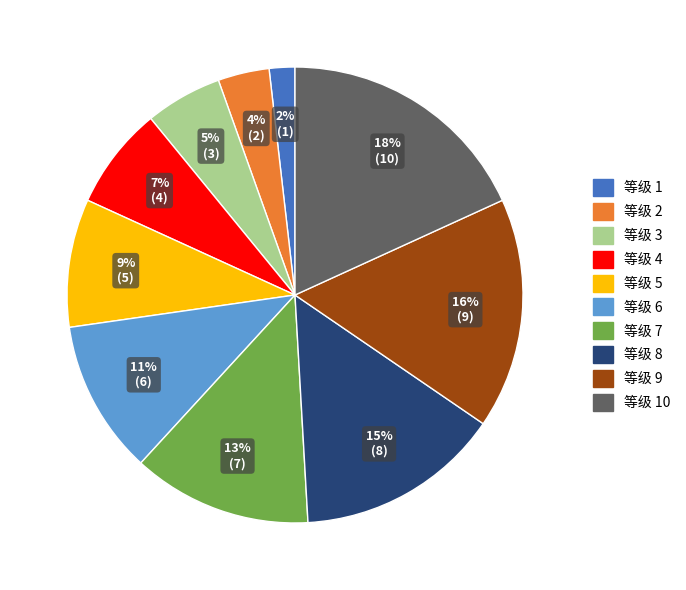

To the nearest percent, what is the difference between the largest and smallest slice percentages?

16%